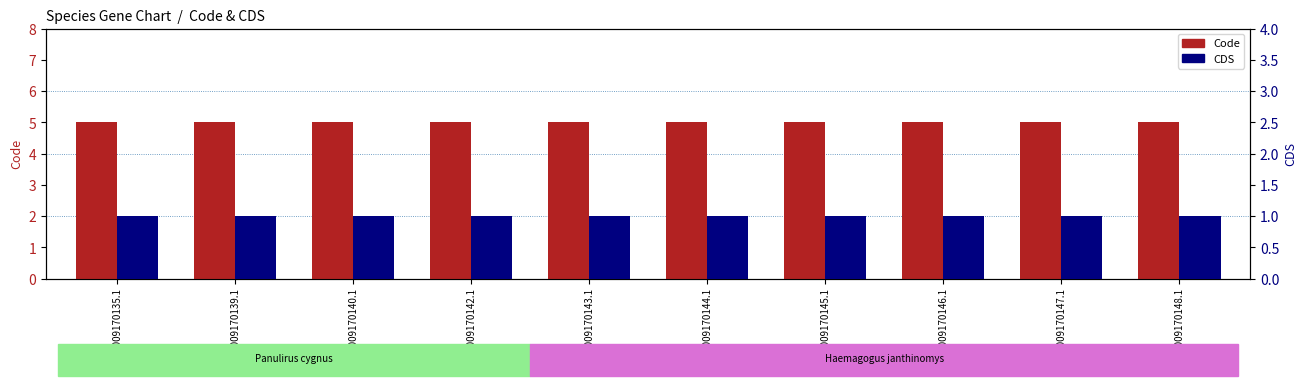

At which category is the sum across all series the highest?

YP_009170135.1